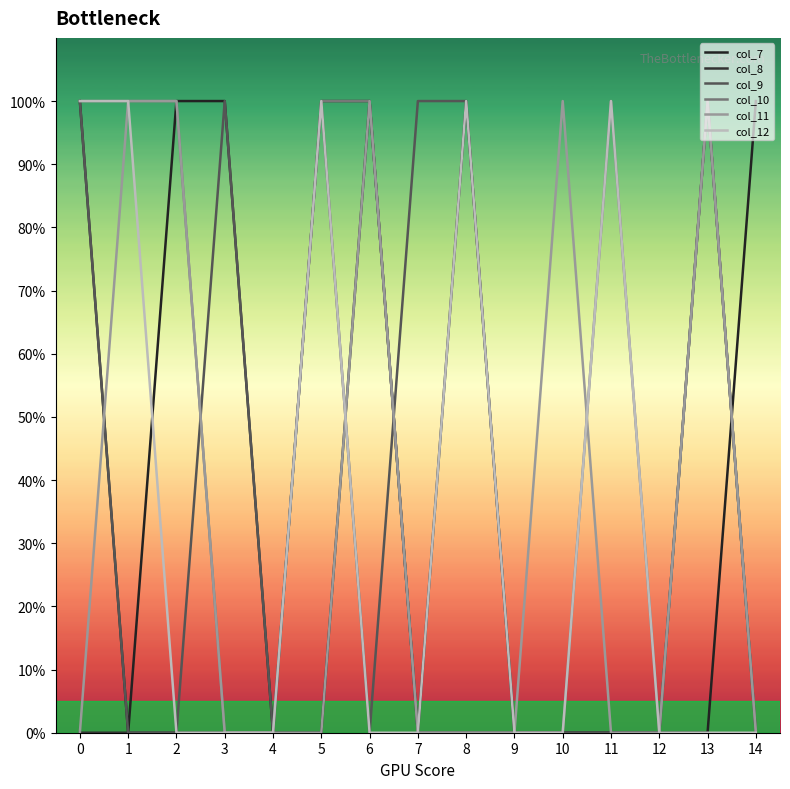

Is this an area chart (filled region under the line)?

No